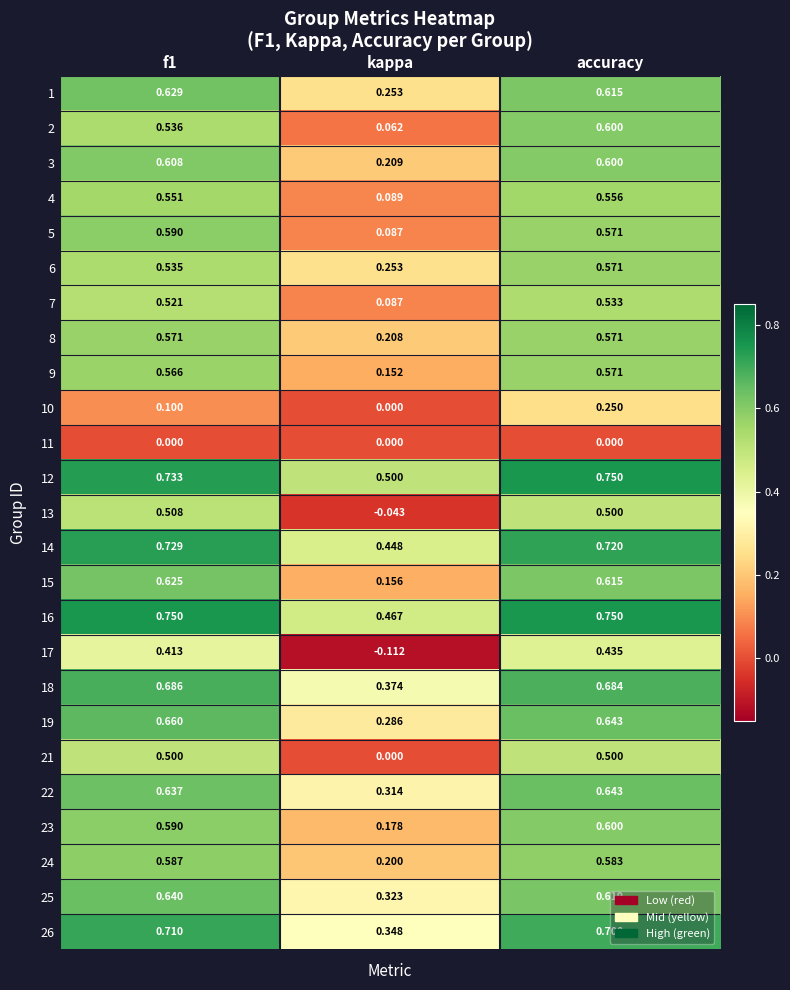

Count the number of categories in the chart.

3